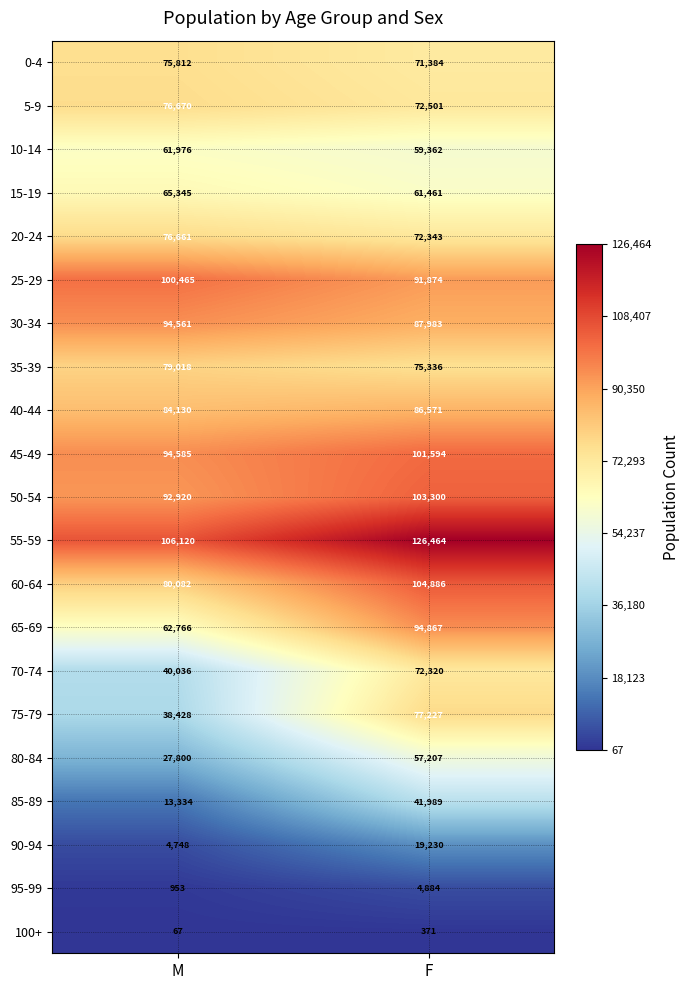

What is the approximate value of 80-84 at M, to the nearest 100?

27800